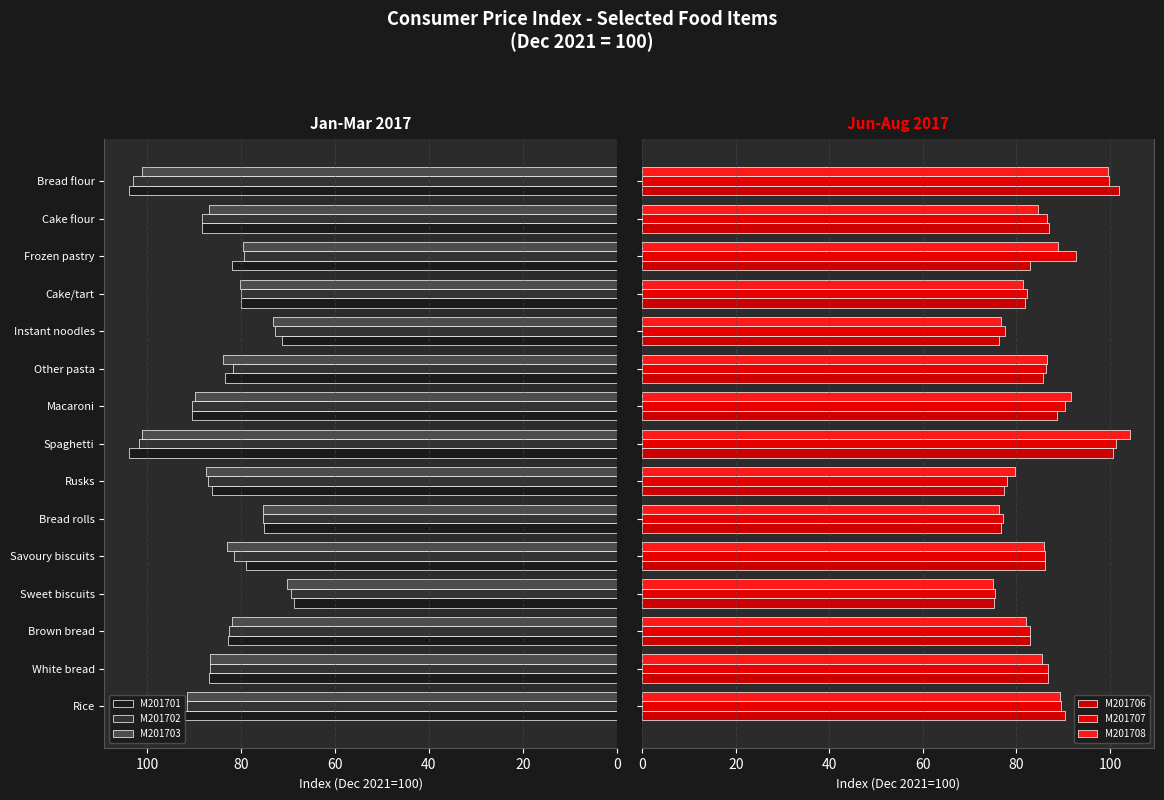

At how many categories does at least one series exceed 92?

4